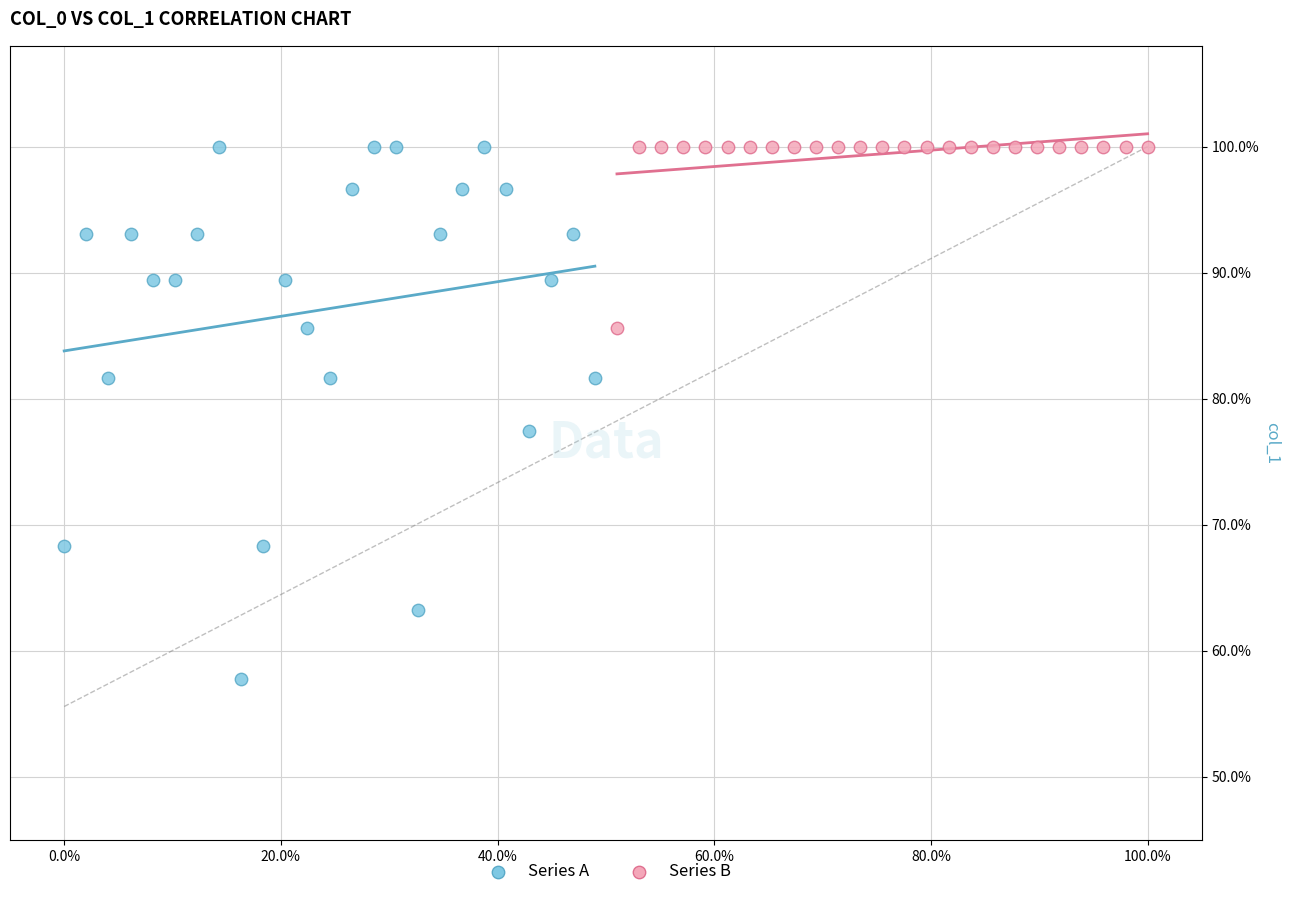

Which series contains the lowest Y value?

Series A